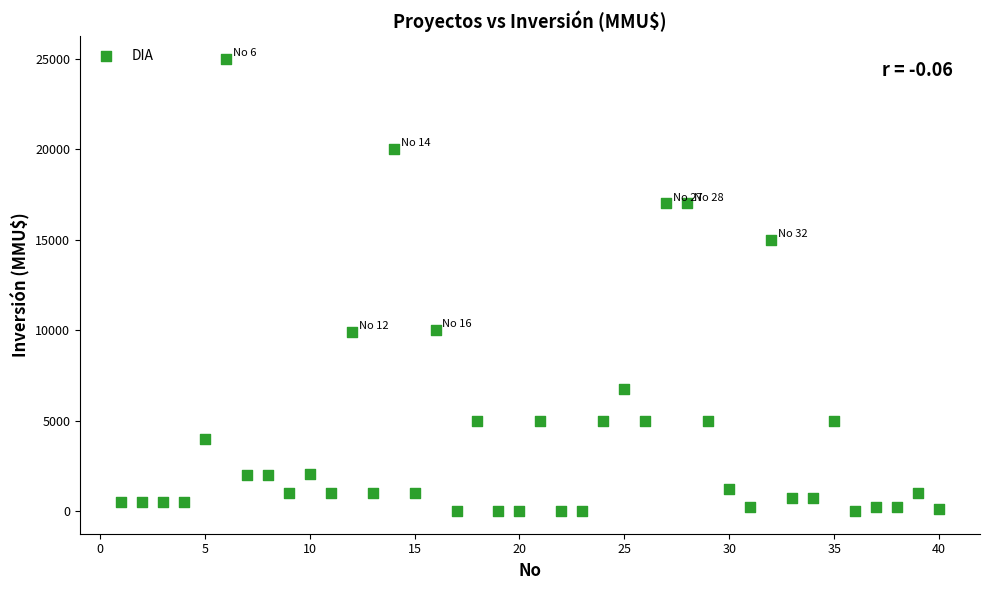

What is the range of X values (max minus min)?

39